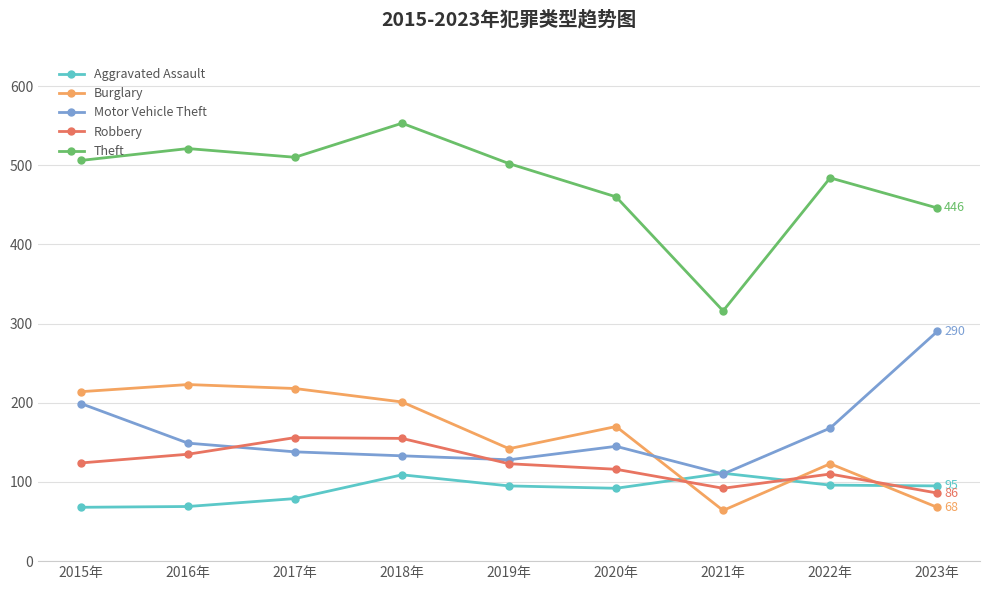

What are all the series names shown in the legend?

Aggravated Assault, Burglary, Motor Vehicle Theft, Robbery, Theft